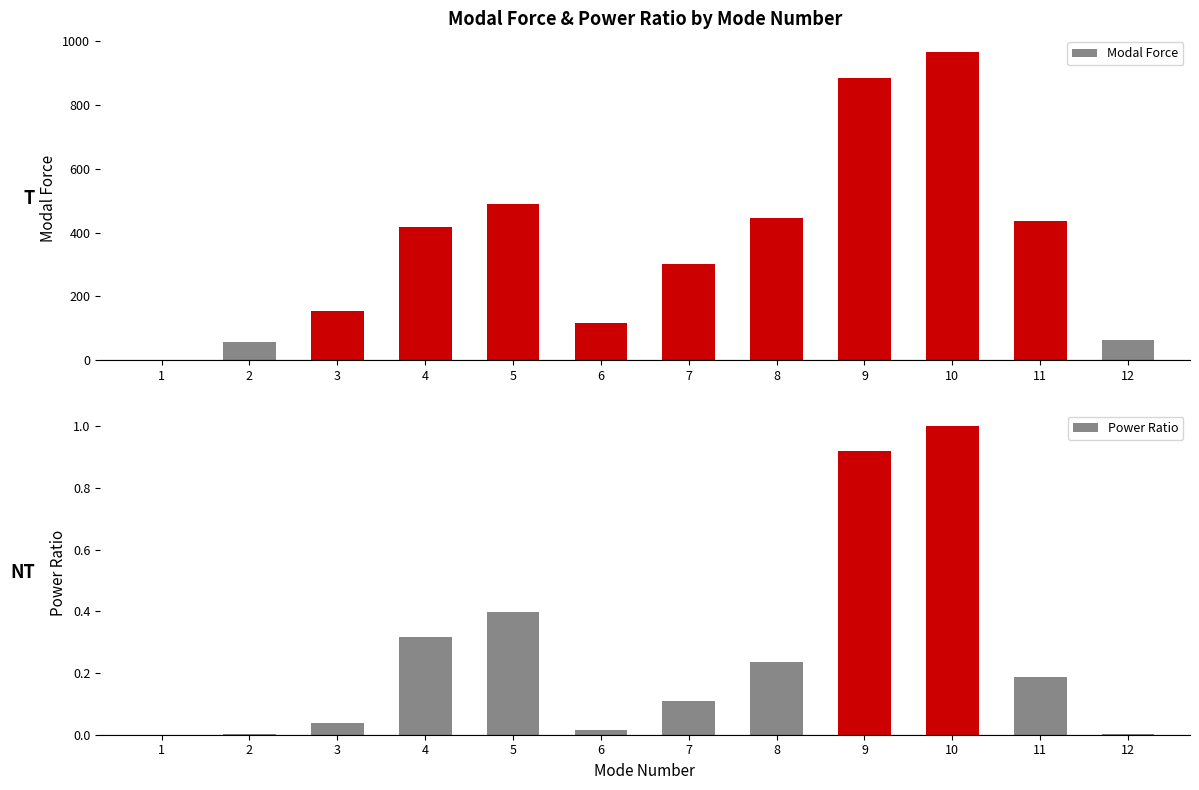

What is the average value of the Power Ratio series?

0.3